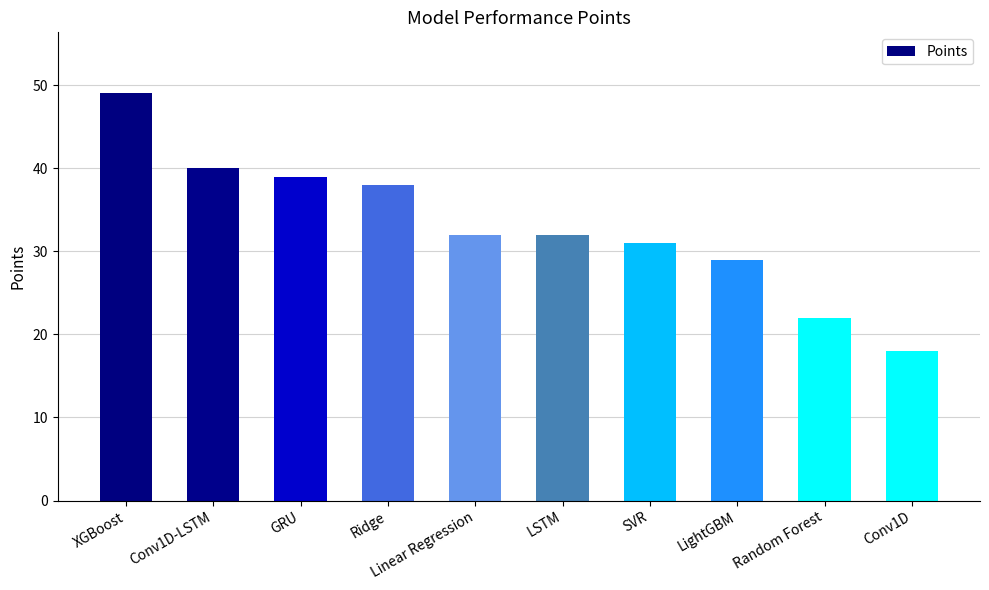

Are the bars grouped side by side (vs. stacked)?

No